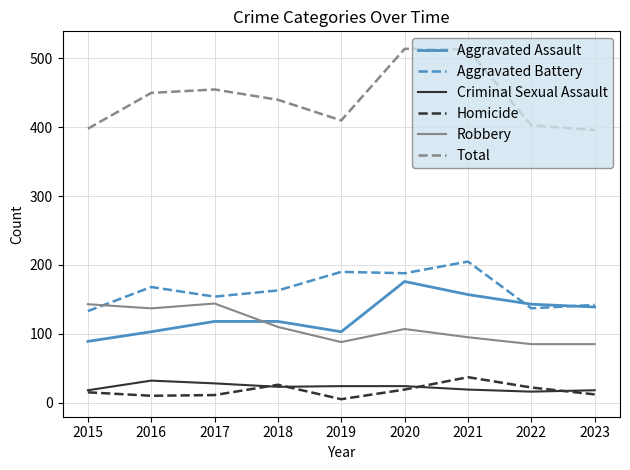

True or false: Aggravated Assault has a value of 199 at 2023.

False